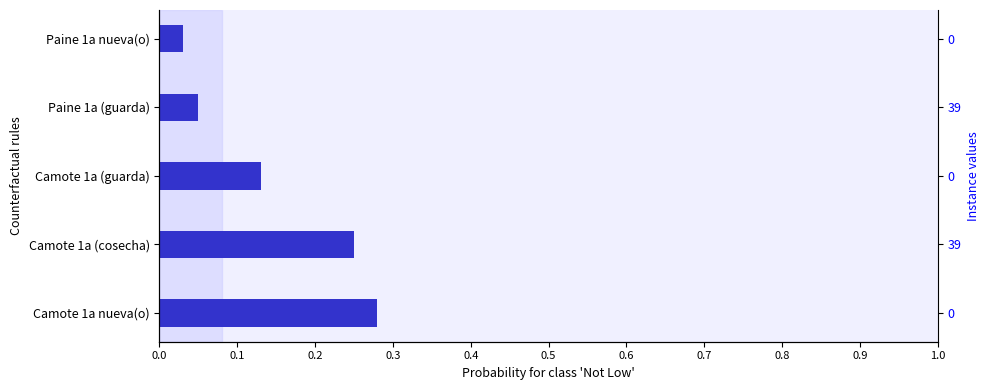

How many categories are shown in the chart?

5